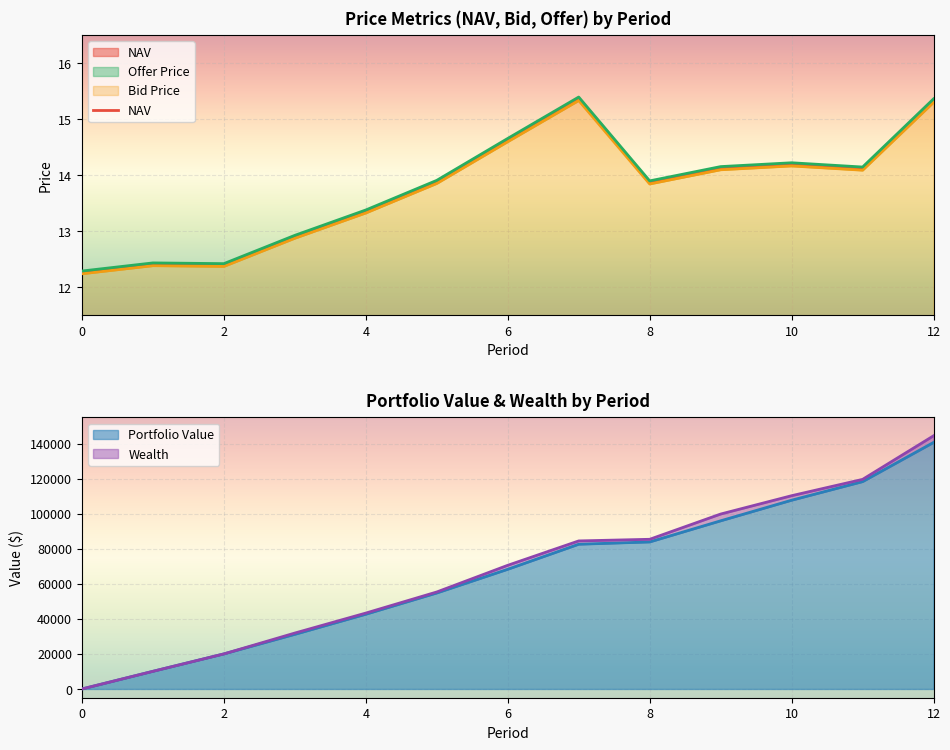

What is the difference between the maximum and second lowest values?

3.0